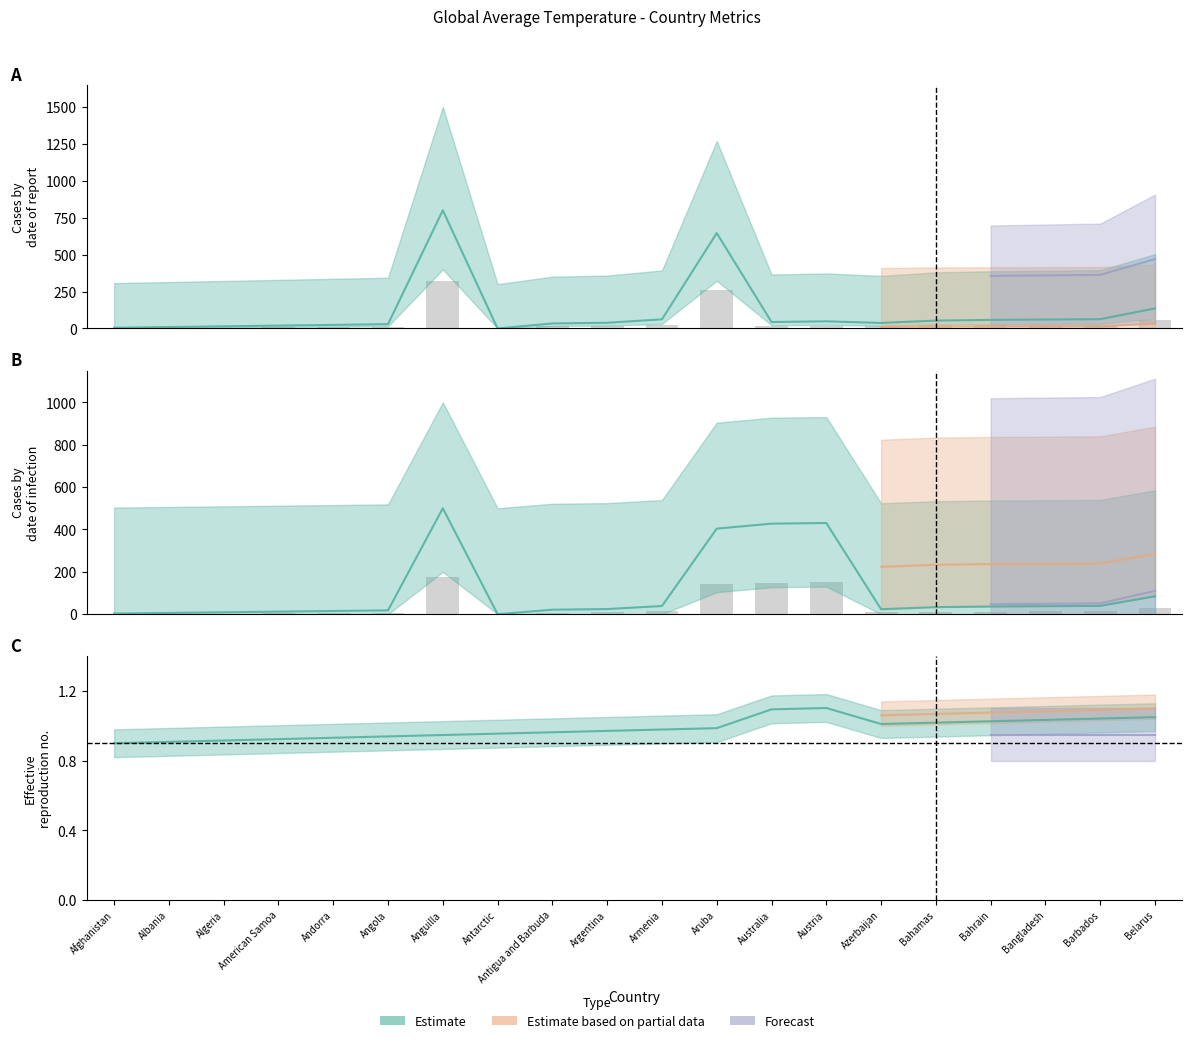

What is the difference between the highest and lowest values at Antigua and Barbuda?

28